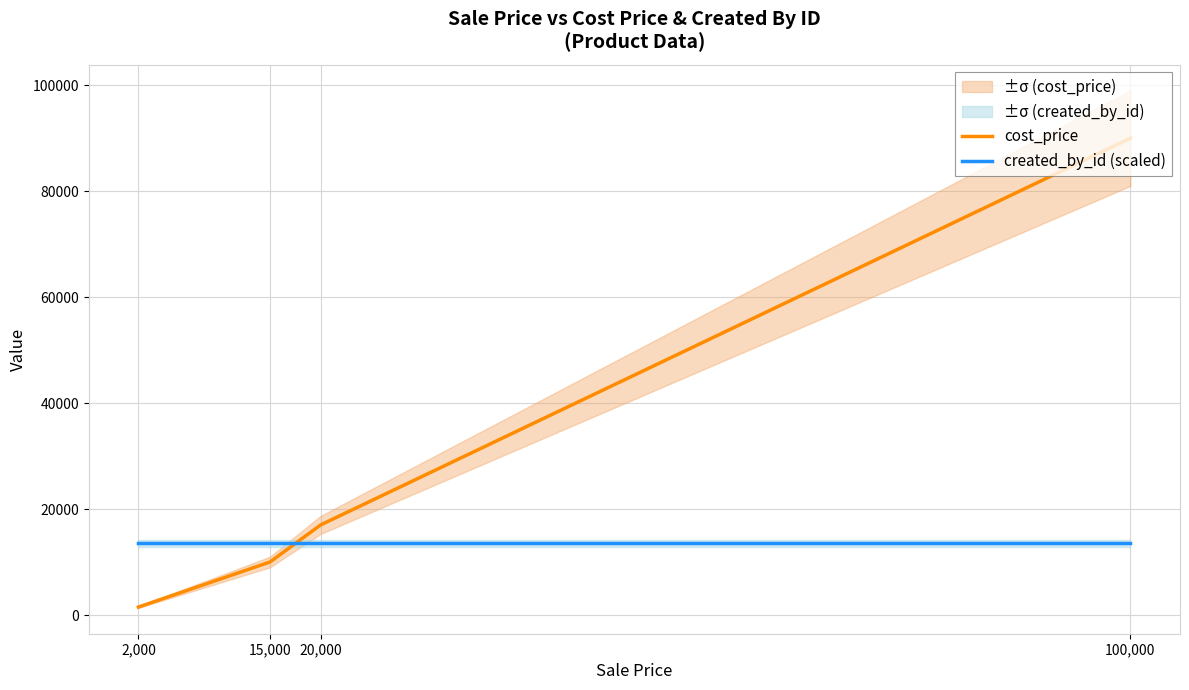

How many intersections are there between cost_price and created_by_id (scaled)?

1